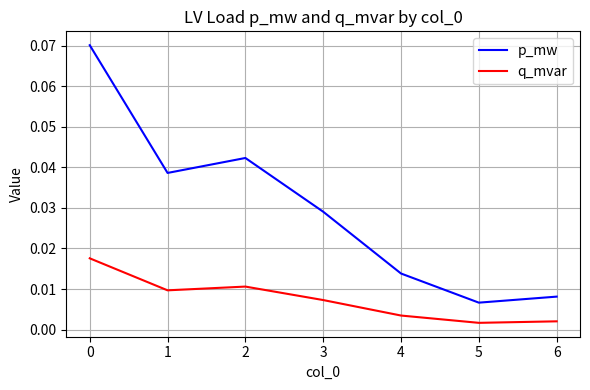

Which series has the largest total across all categories?

p_mw